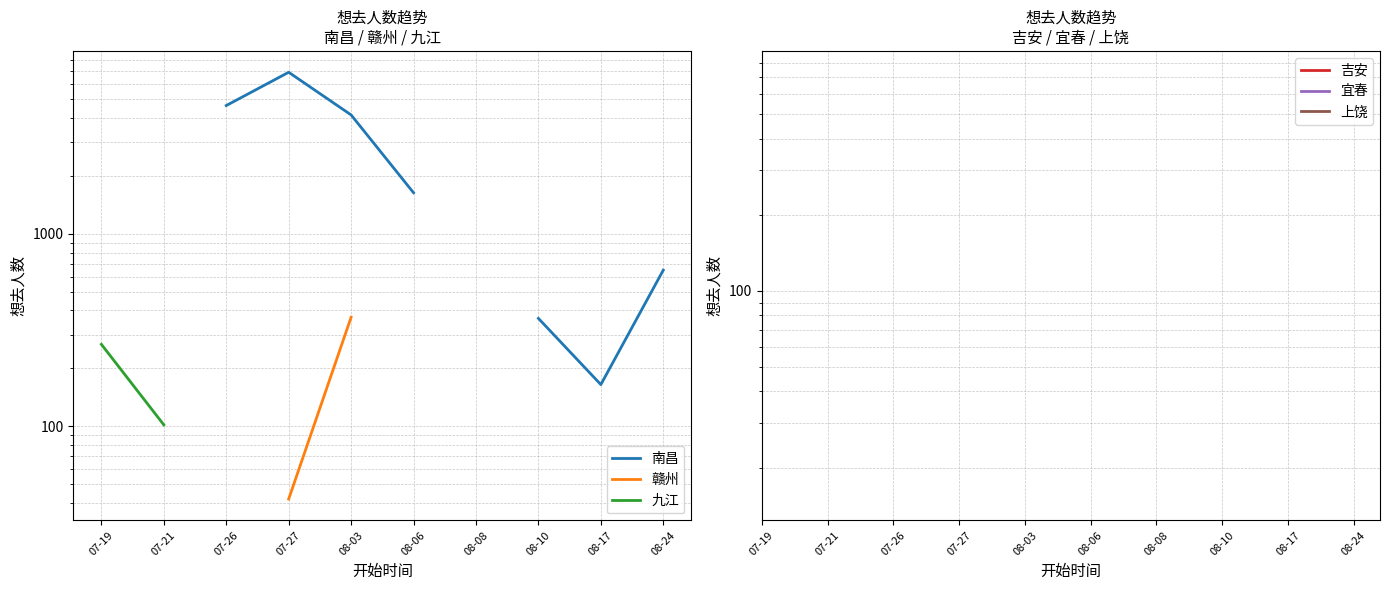

What are all the series names shown in the legend?

南昌, 赣州, 九江, 吉安, 宜春, 上饶